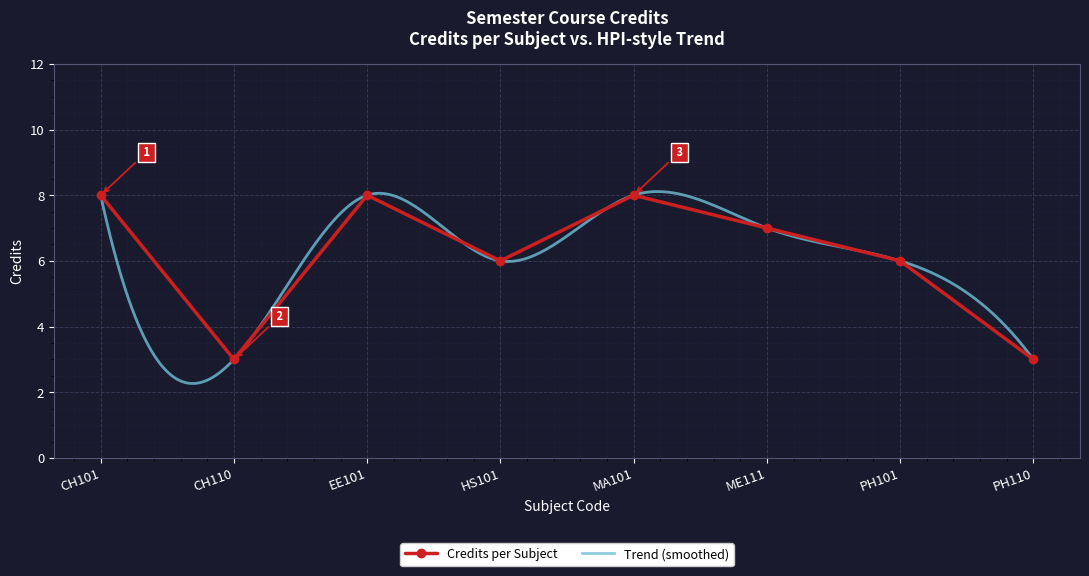

What is the value of the 1st point from the left?

8